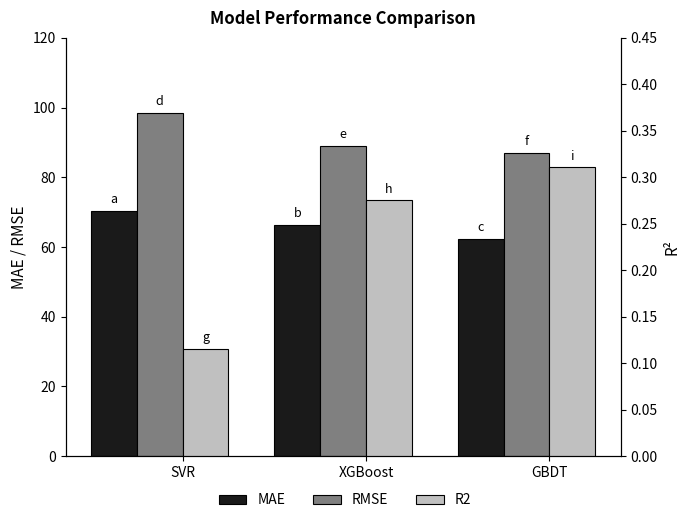

Reading left to right, what are all the values shown in this chart?

MAE: SVR=70.4	XGBoost=66.2	GBDT=62.3
RMSE: SVR=98.4	XGBoost=89.1	GBDT=86.8
R2: SVR=0.1	XGBoost=0.3	GBDT=0.3